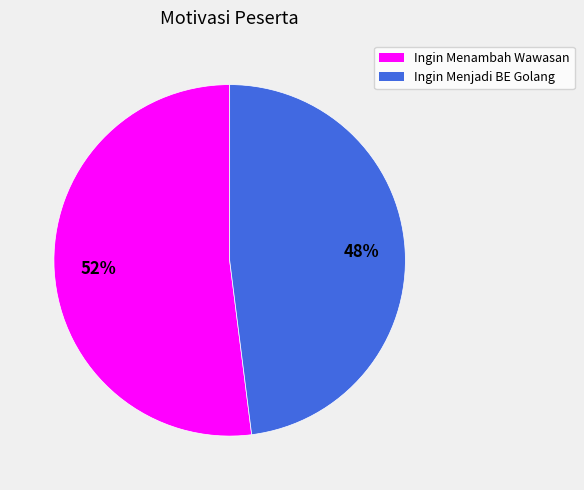

Count the number of slices in the pie.

2